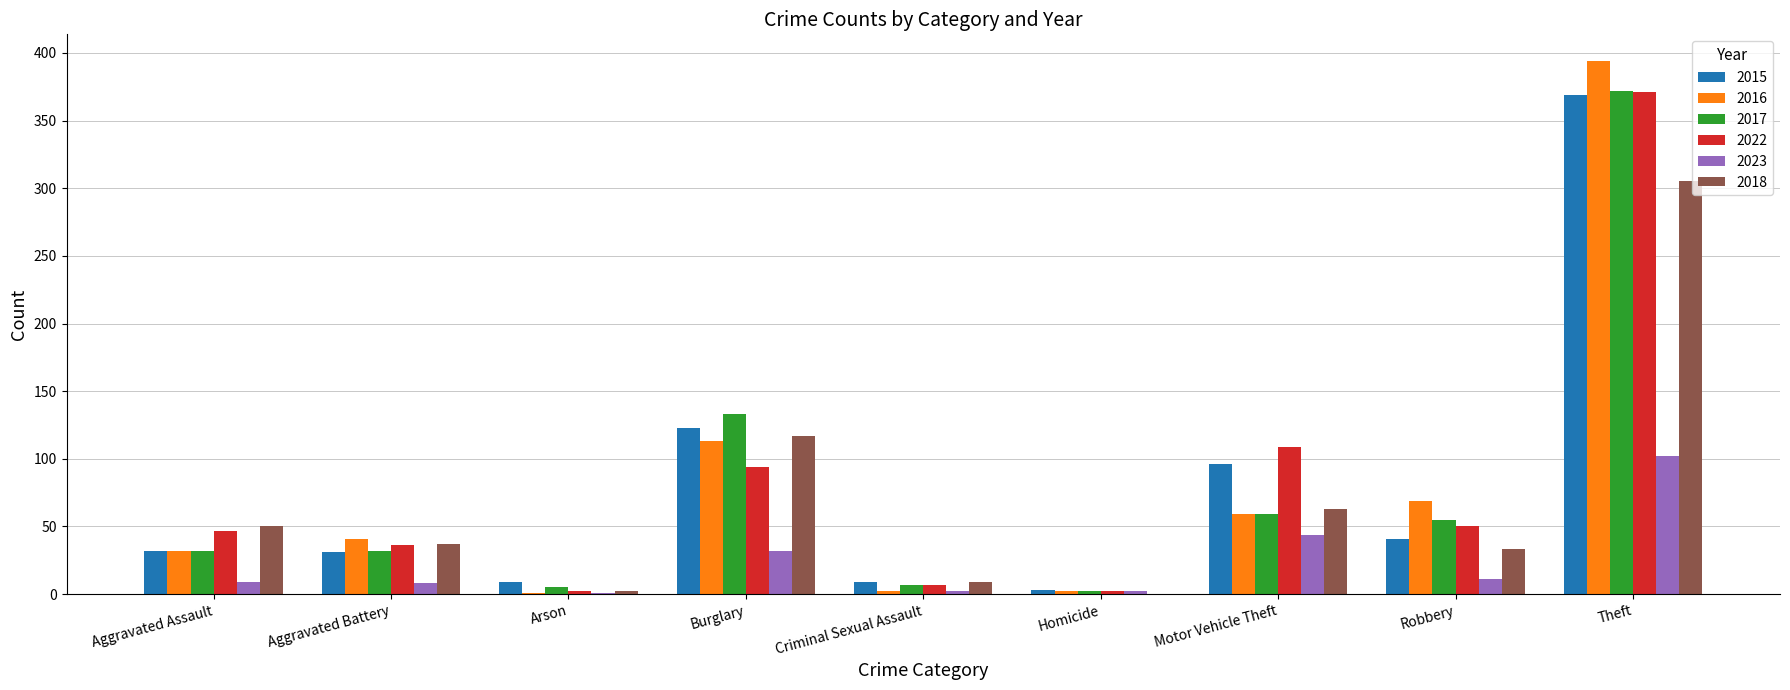

At which label is 2018 closest to 152?

Burglary